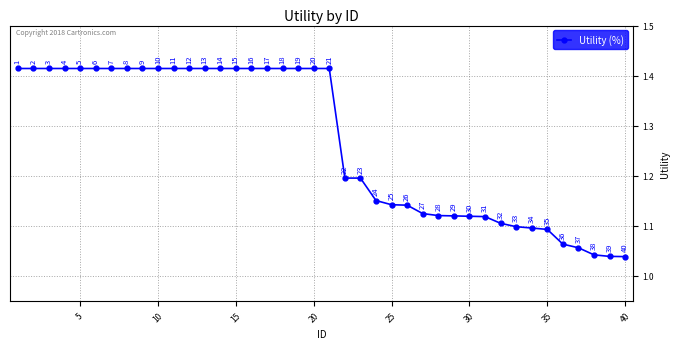

True or false: the data has more than 2 interior local peaks.

False